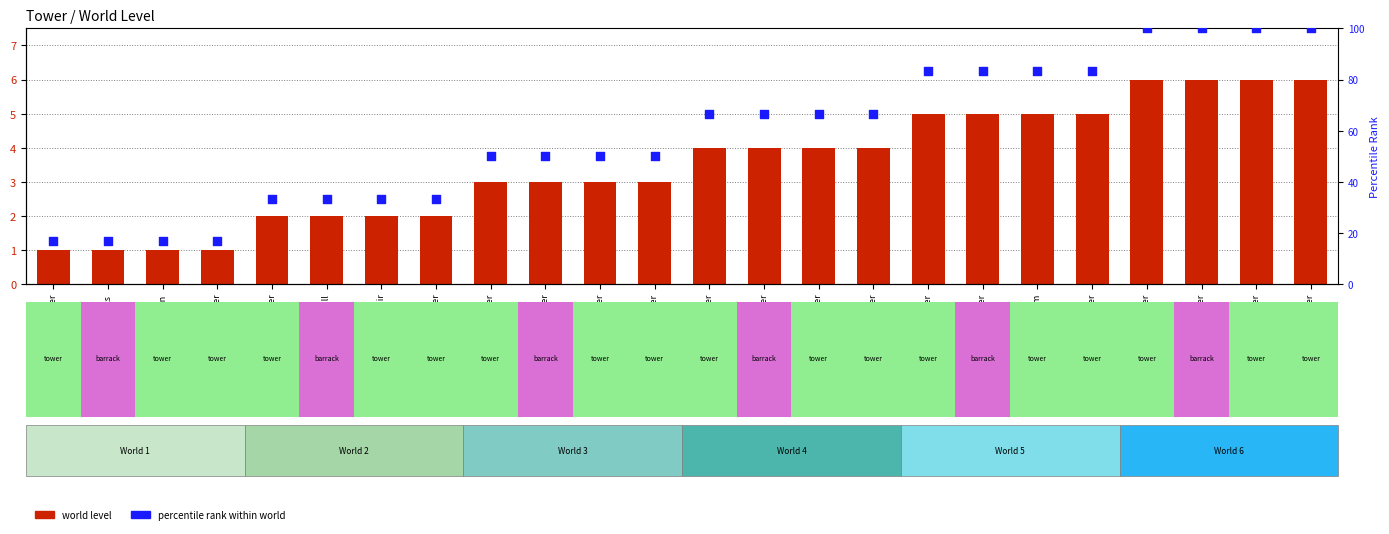

Which series has the widest spread of Y values?

percentile rank within world